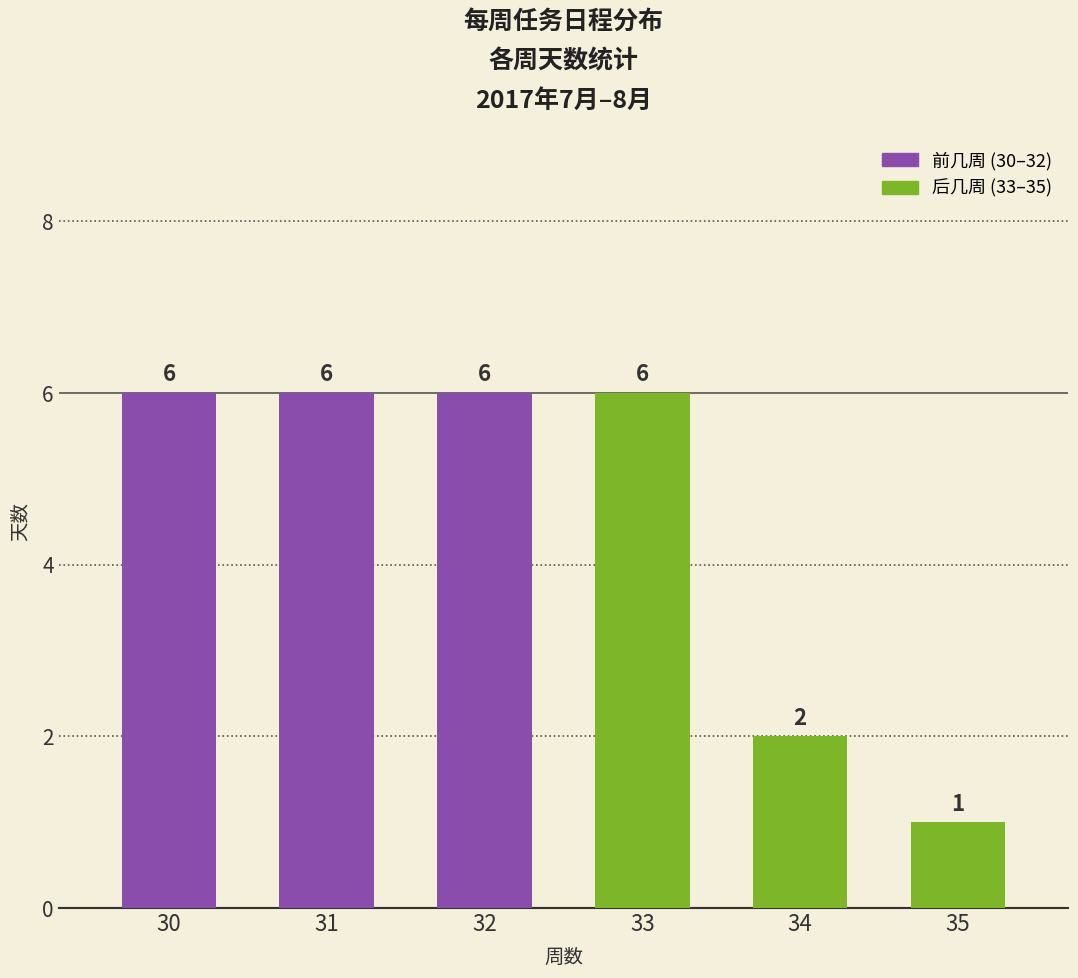

What is the change in value from 31 to 35?

-5